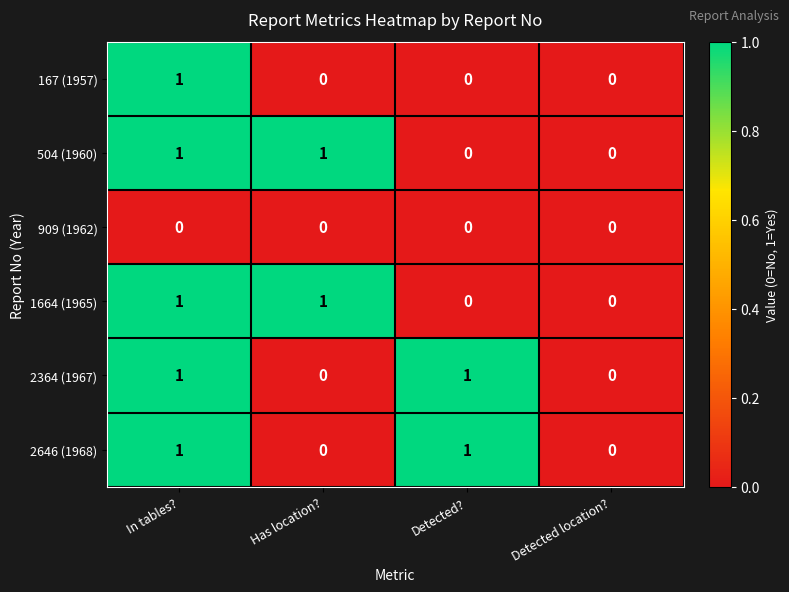

True or false: 167 (1957) has a value of -1 at Detected?.

False